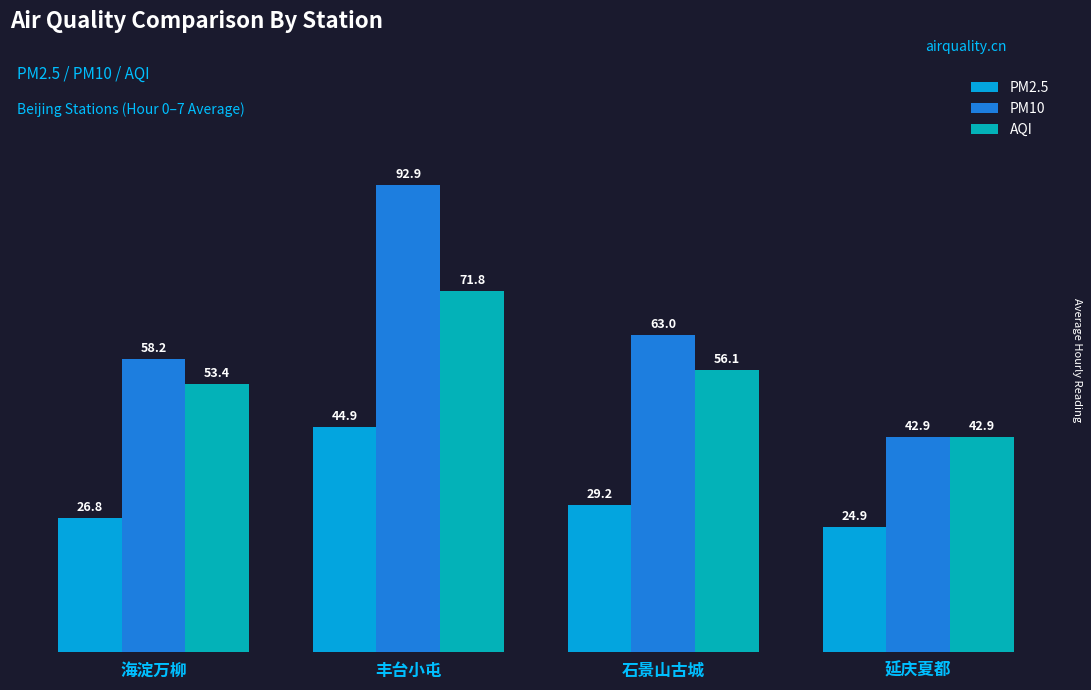

What is the smallest value displayed?

24.9